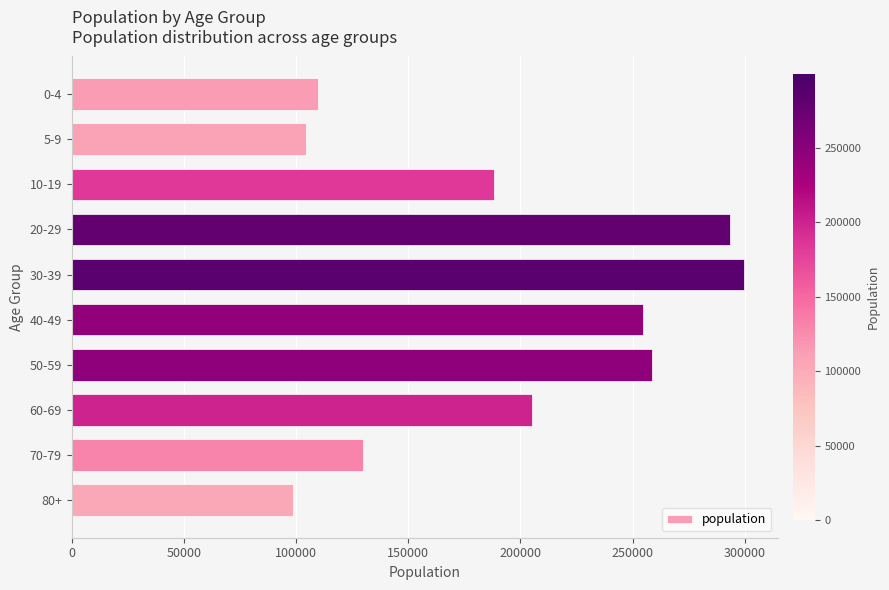

Rank the categories by value from highest to lowest.

30-39, 20-29, 50-59, 40-49, 60-69, 10-19, 70-79, 0-4, 5-9, 80+